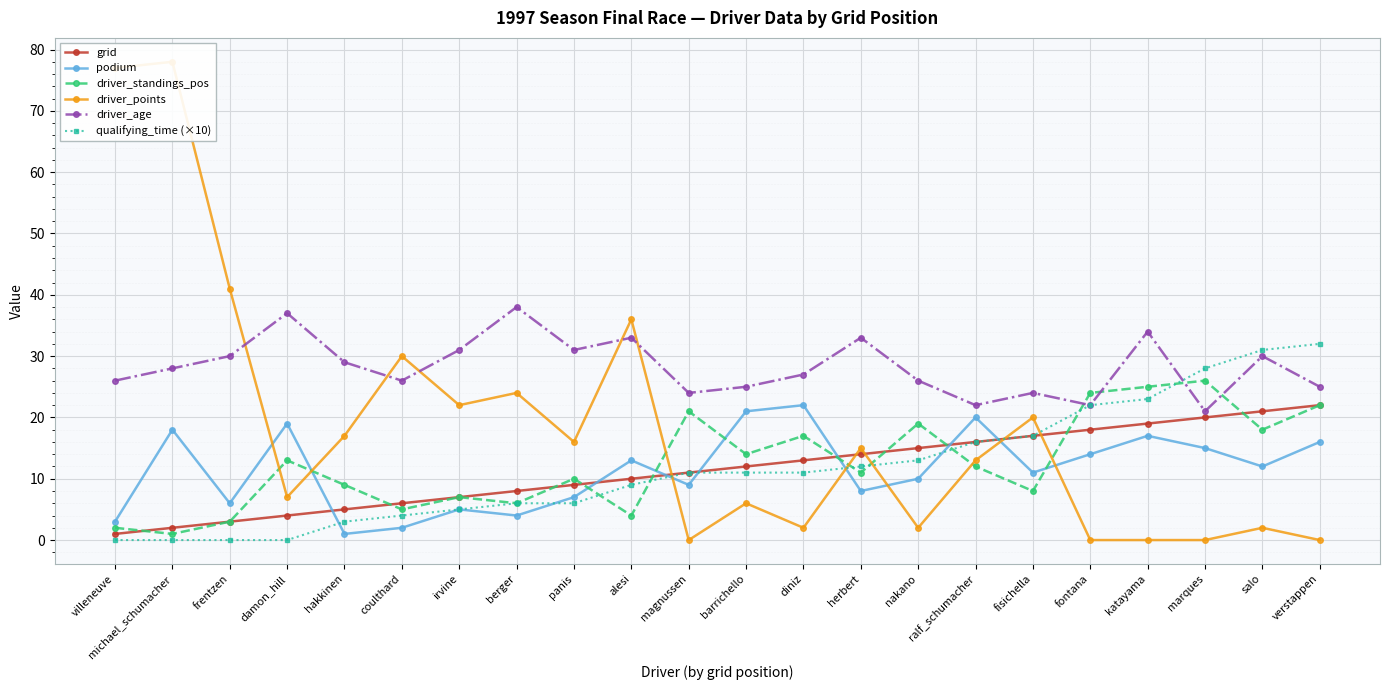

At which label is podium closest to 11?

fisichella